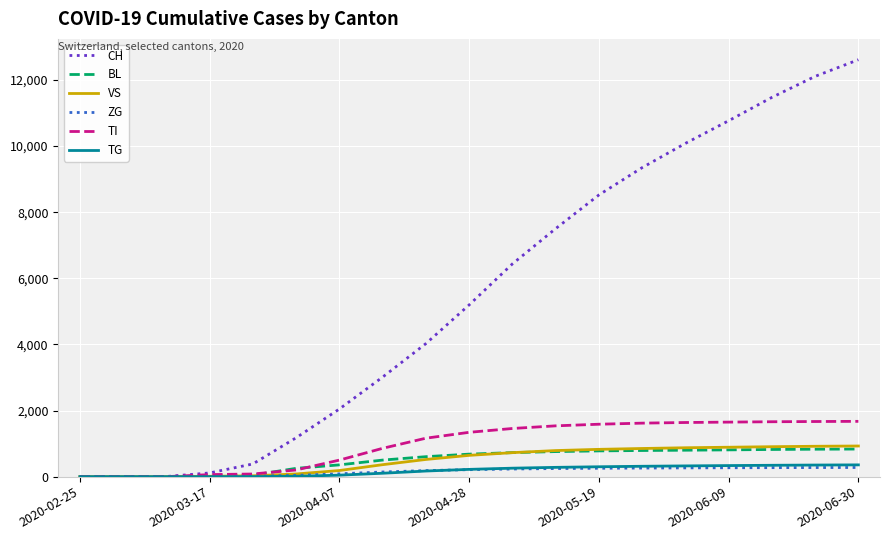

Which series has the widest spread of values?

CH